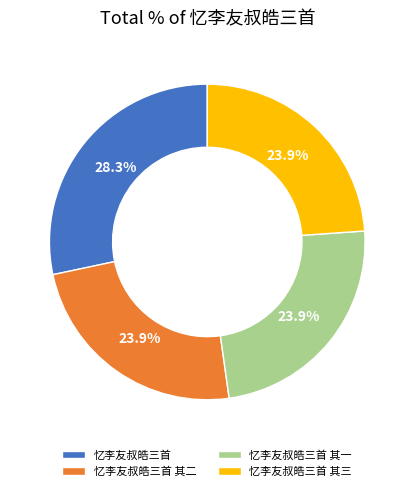

What percentage is the 忆李友叔皓三首 其二 slice, to the nearest percent?

24%